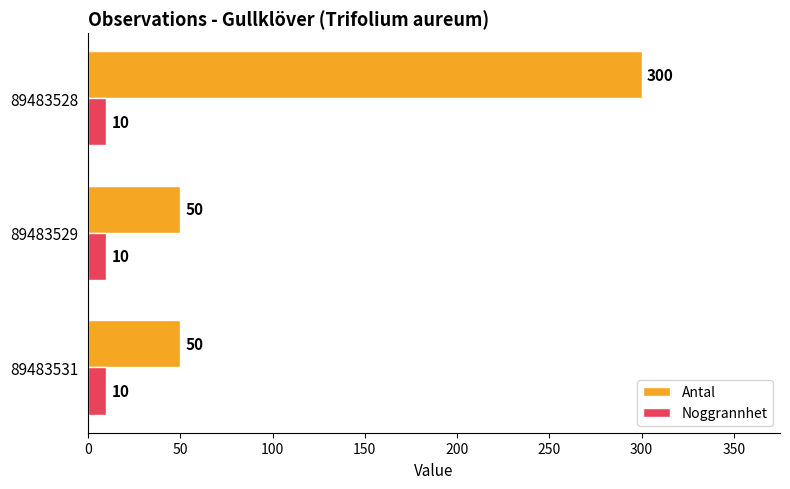

What is the total value across all series at 89483528?

310